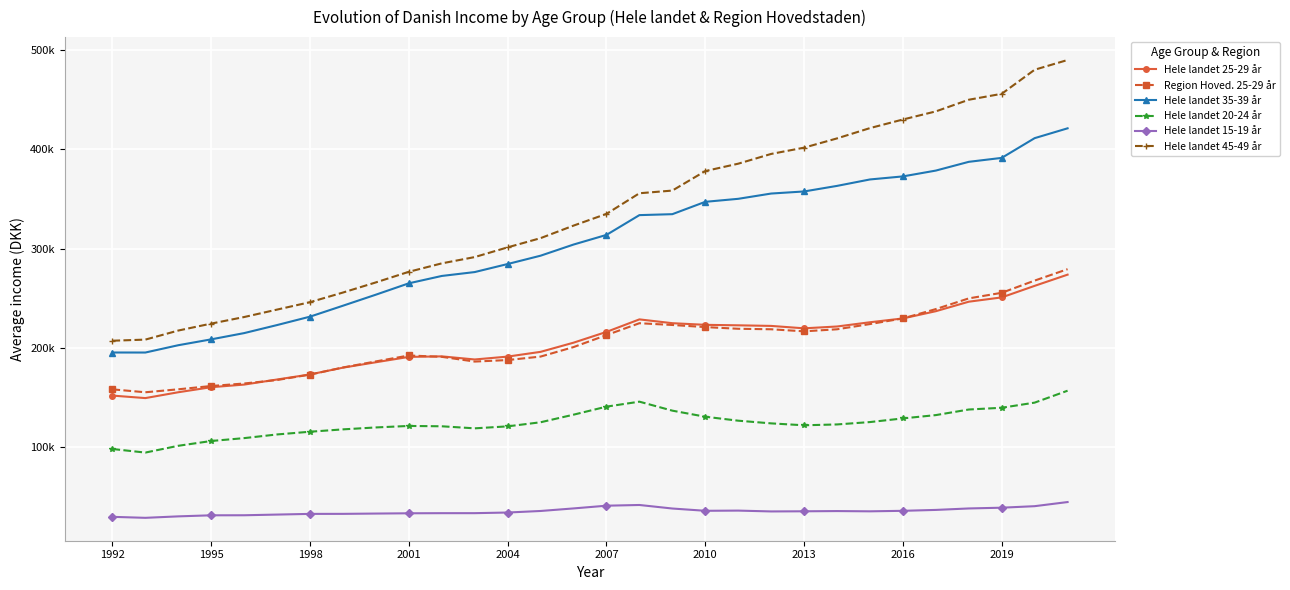

True or false: Hele landet 45-49 år and Hele landet 15-19 år cross at least once.

False